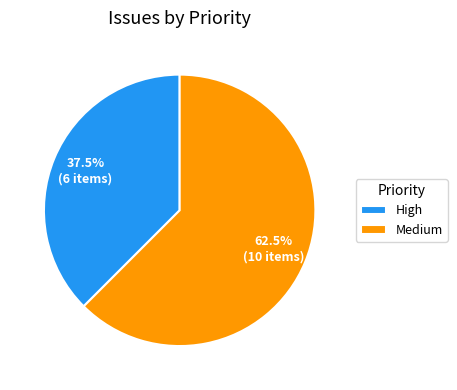

Rank the categories by value from lowest to highest.

High, Medium